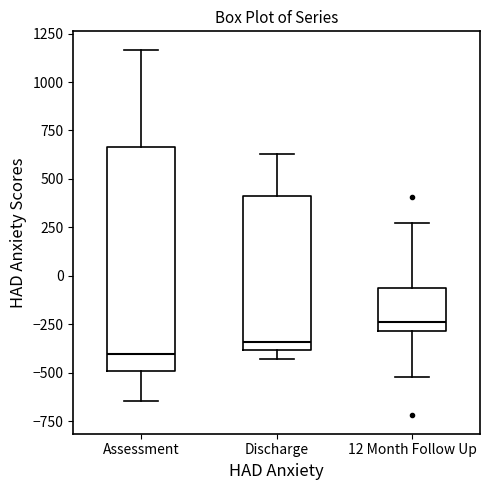

Reading left to right, read every box against the y-axis: the position of its median line, the range the box covers, and the ends of its whiskers. The values are not printed on the chart, so give them approximately, as read against the axis.

Assessment: median -400, box -500 to 650, whiskers -650 to 1150
Discharge: median -350, box -400 to 400, whiskers -450 to 650
12 Month Follow Up: median -250, box -300 to -50, whiskers -500 to 250